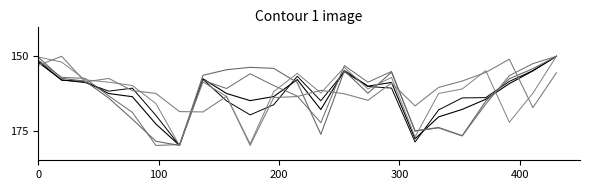

Is this an area chart (filled region under the line)?

No